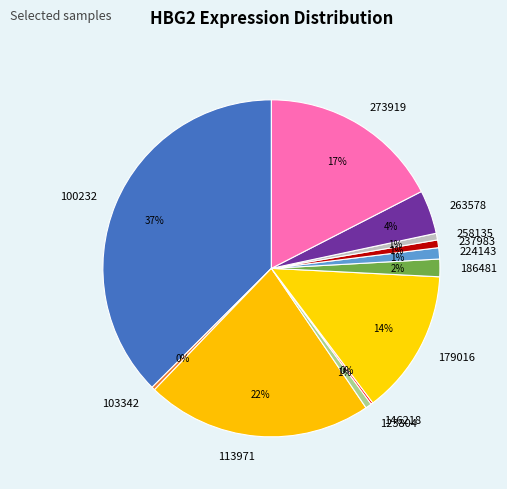

What percentage is the 237983 slice, to the nearest percent?

1%